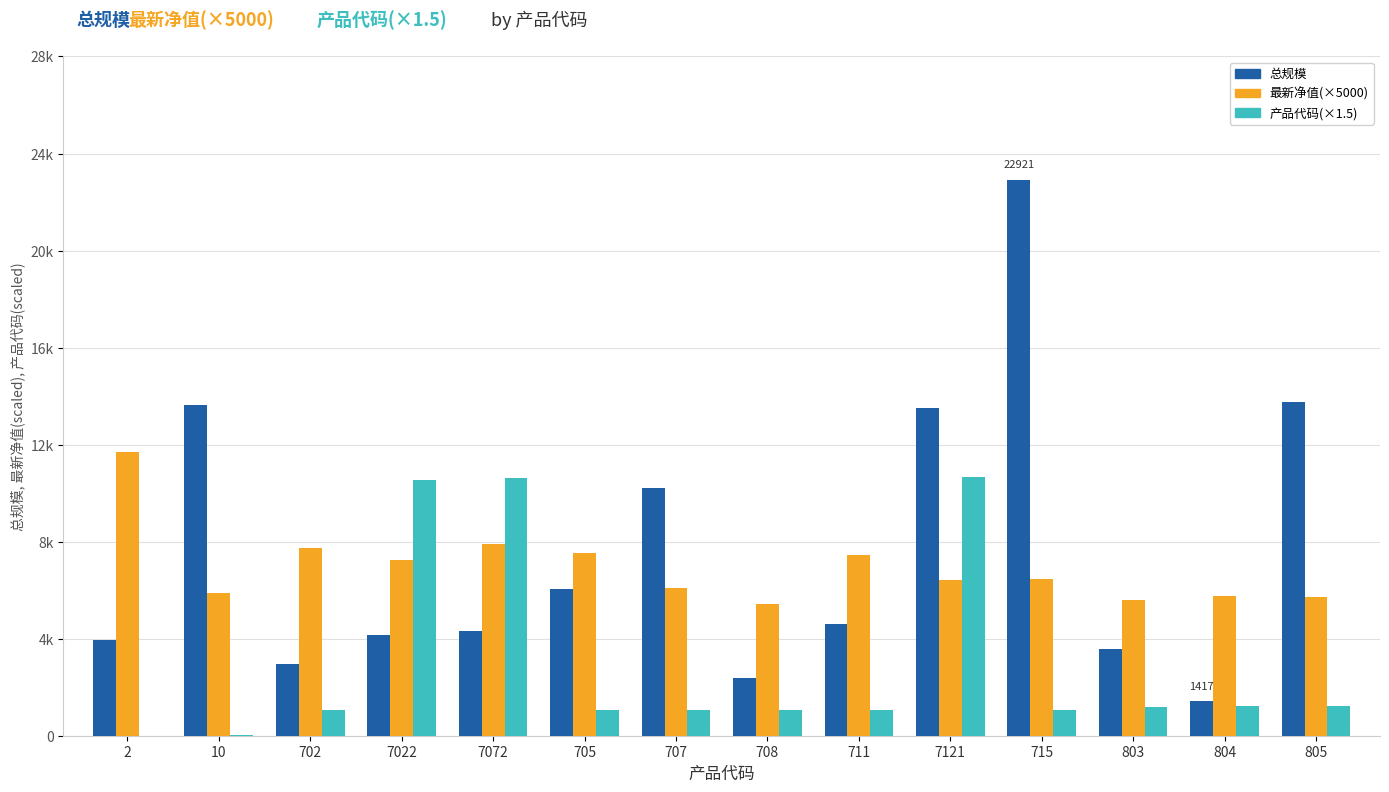

Where is 总规模 nearest to the value 12169?

7121